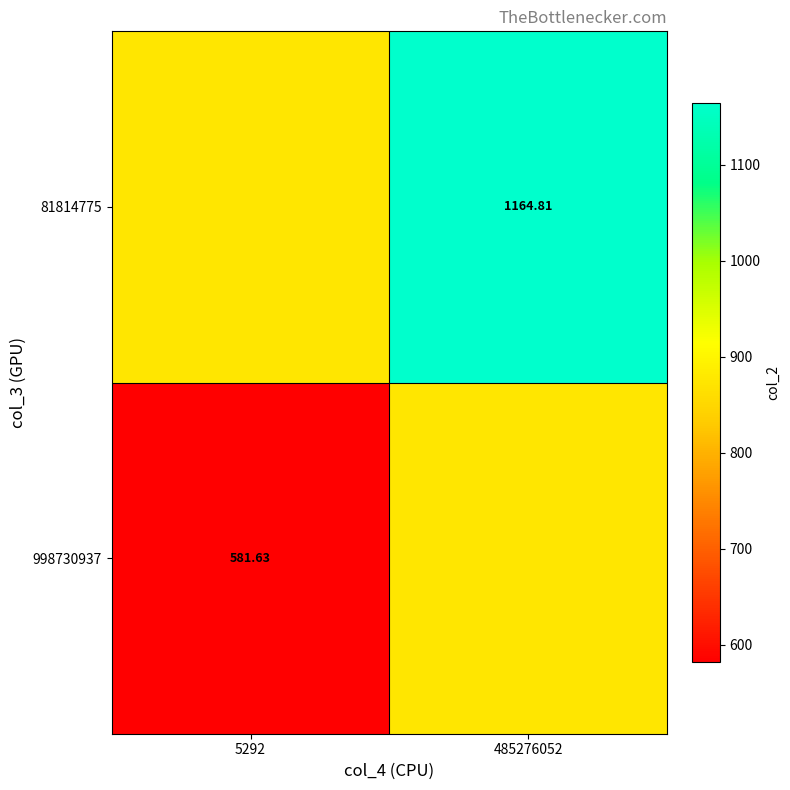

Where is 998730937 nearest to the value 727?

5292